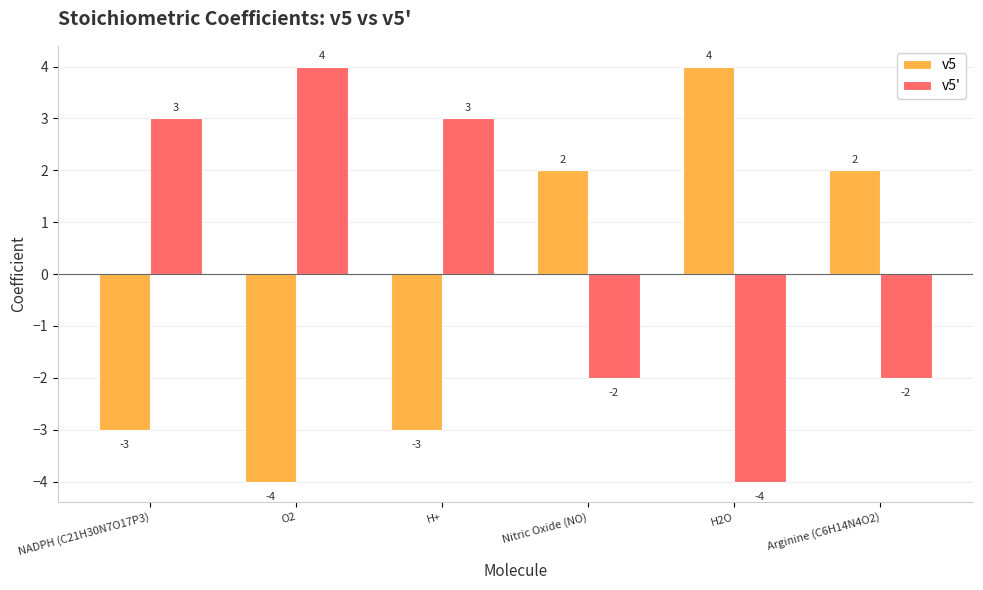

How many bars are there in each group?

2